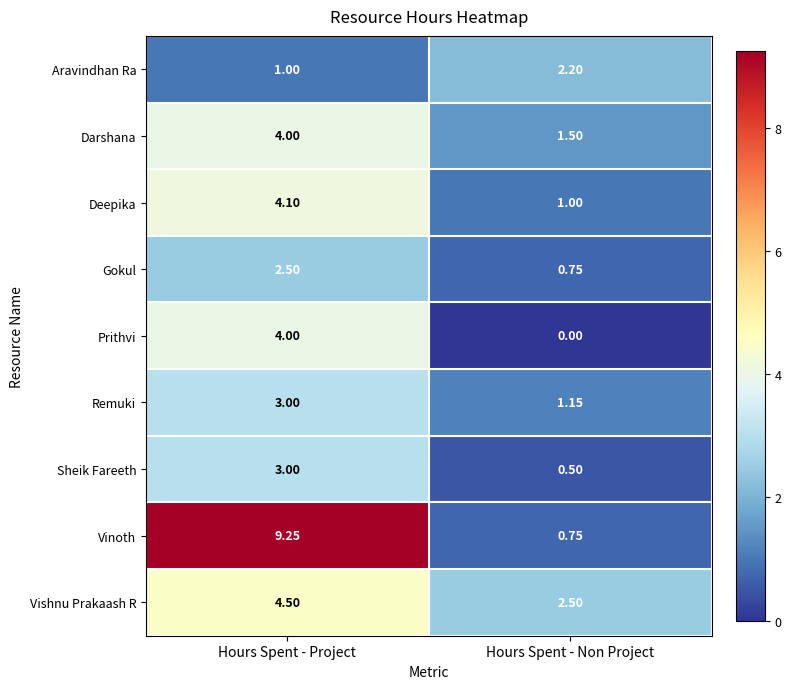

List the labels in order of Darshana value, largest first.

Hours Spent - Project, Hours Spent - Non Project